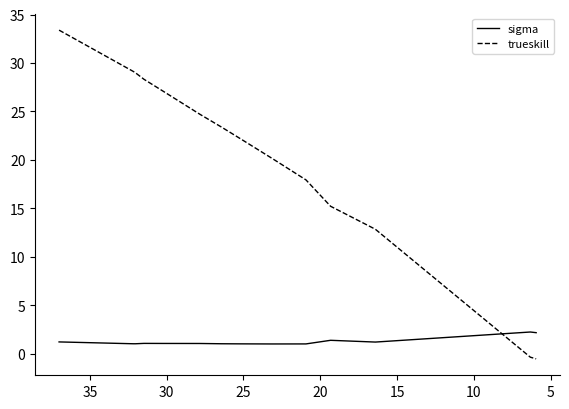

Is the value of sigma at 5 greater than the value of trueskill at 11?

No